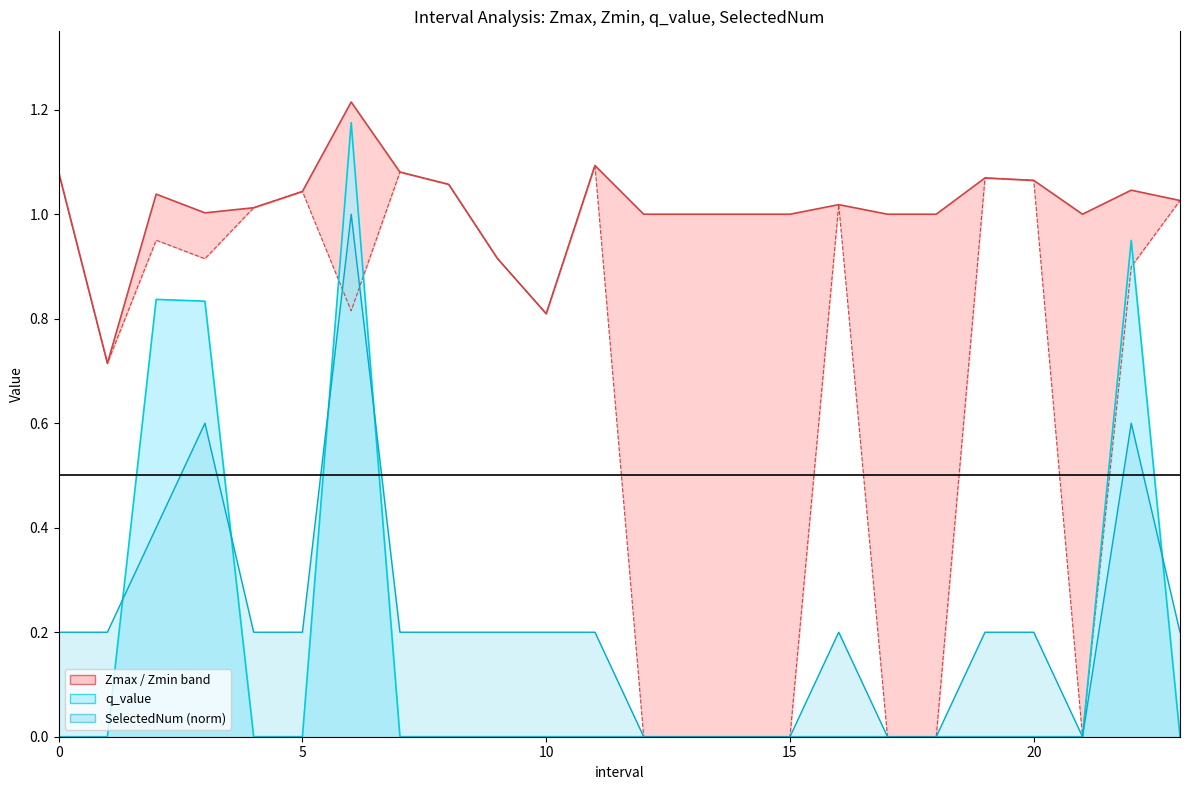

At 17.0, list the series in order from largest to smallest.

Zmax, Zmin, q_value, SelectedNum